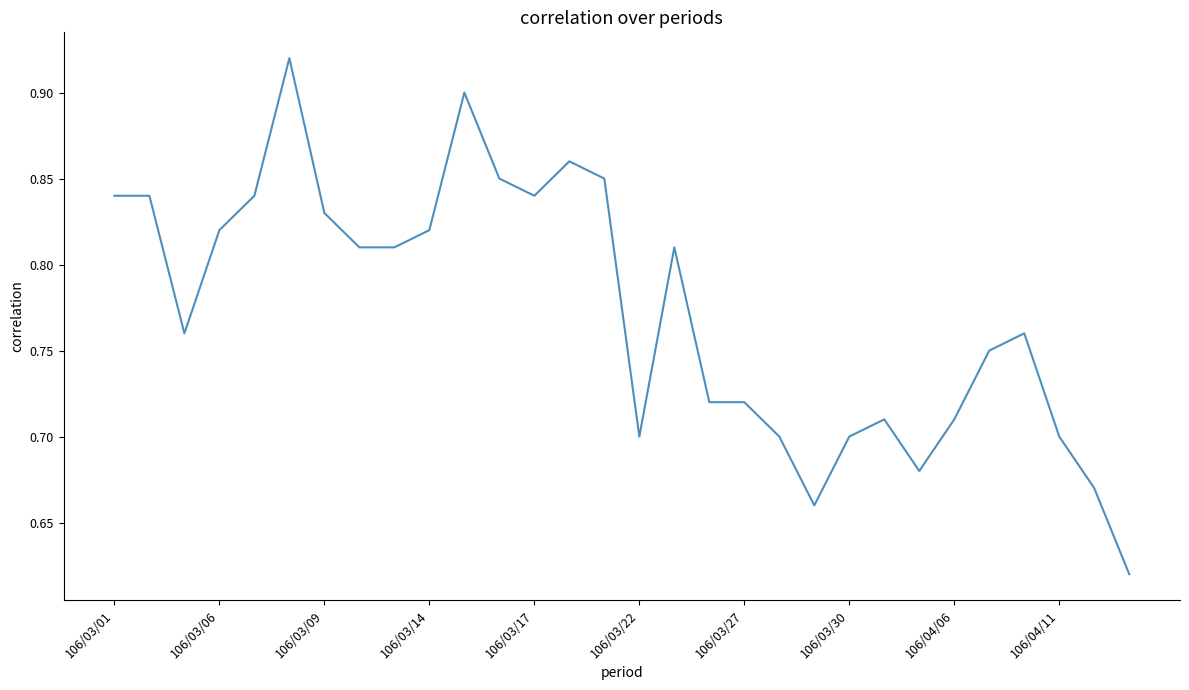

What is the difference between the maximum and minimum values?

0.3